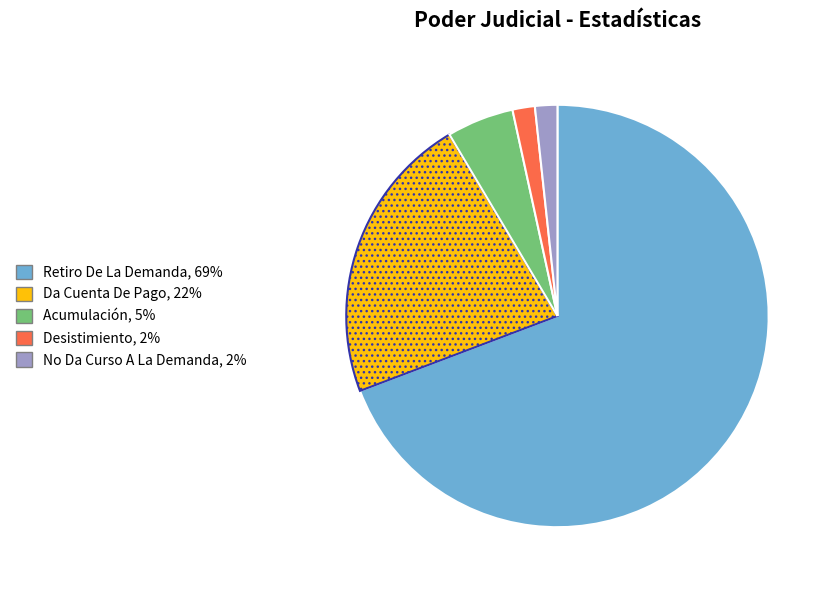

How many segments does this pie chart have?

5